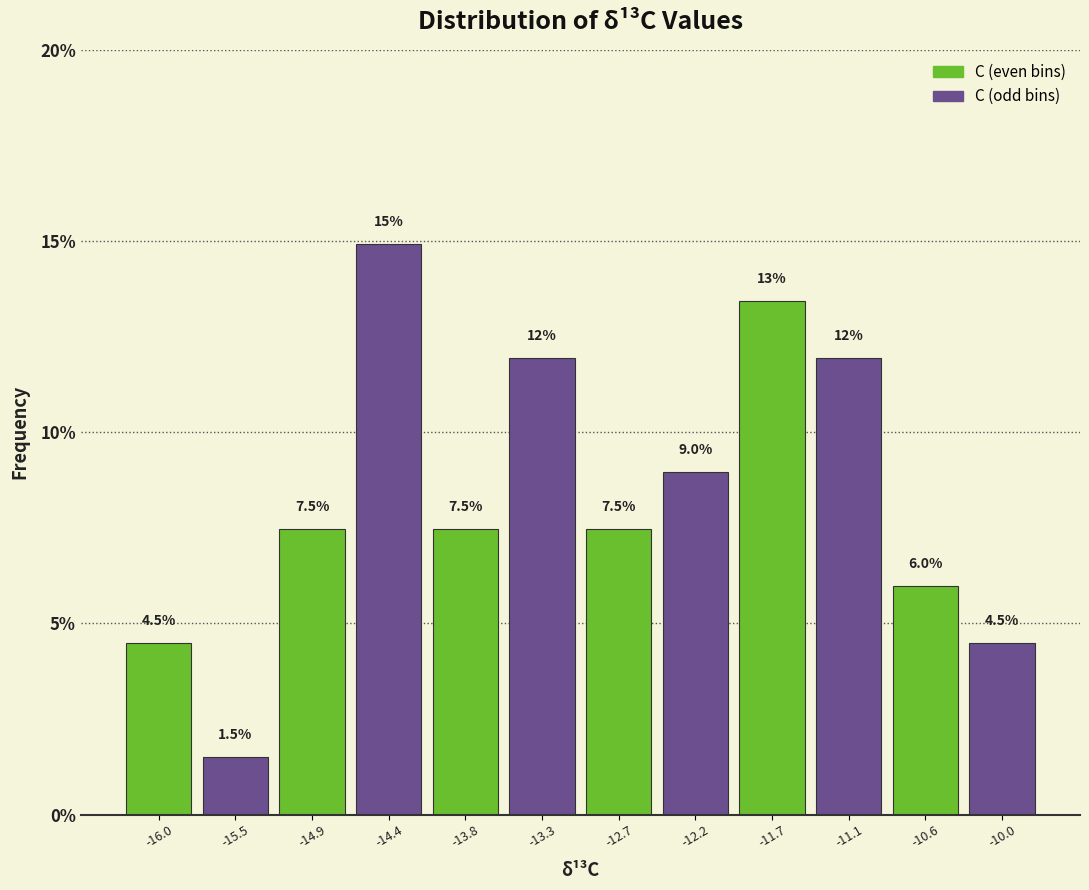

Which range on the x-axis has the tallest bar?

-14.6 to -14.1